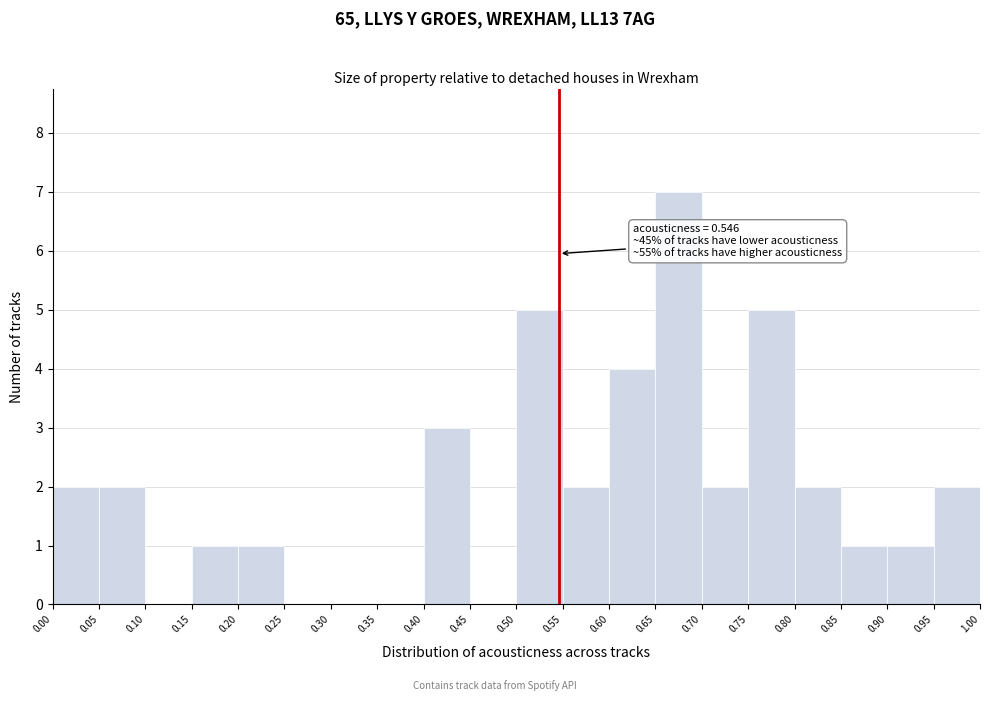

Which range on the x-axis has the tallest bar?

0.65 to 0.70